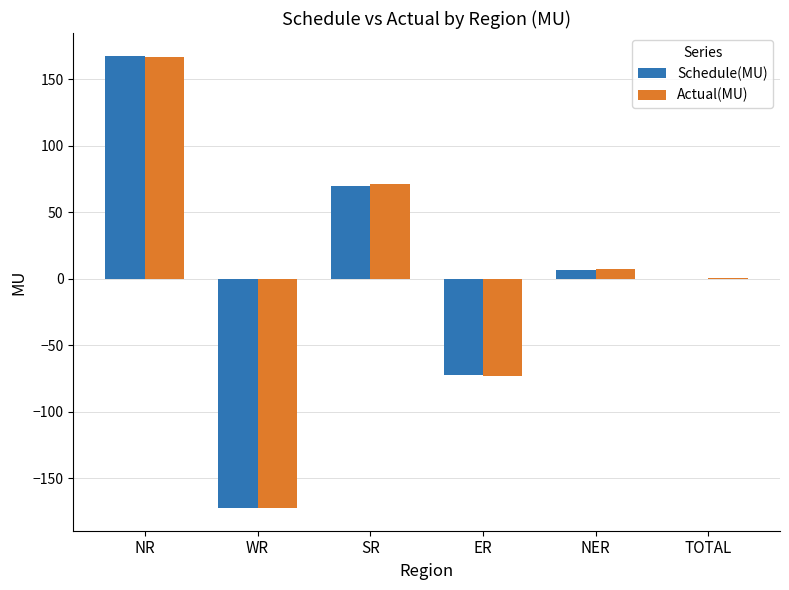

Between SR and ER, which series saw the biggest shift?

Actual(MU)